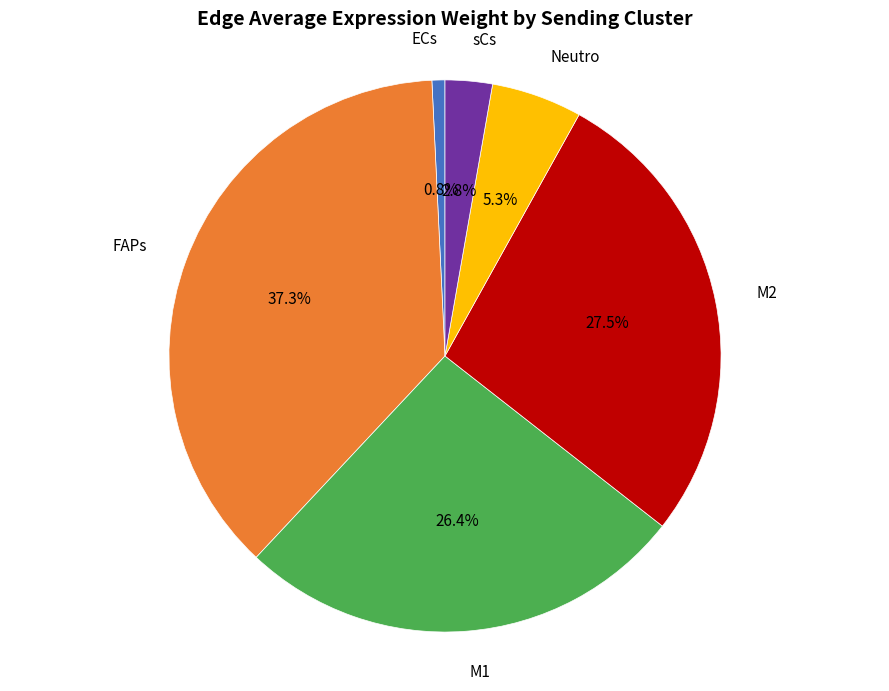

True or false: ECs accounts for 12% of the total.

False